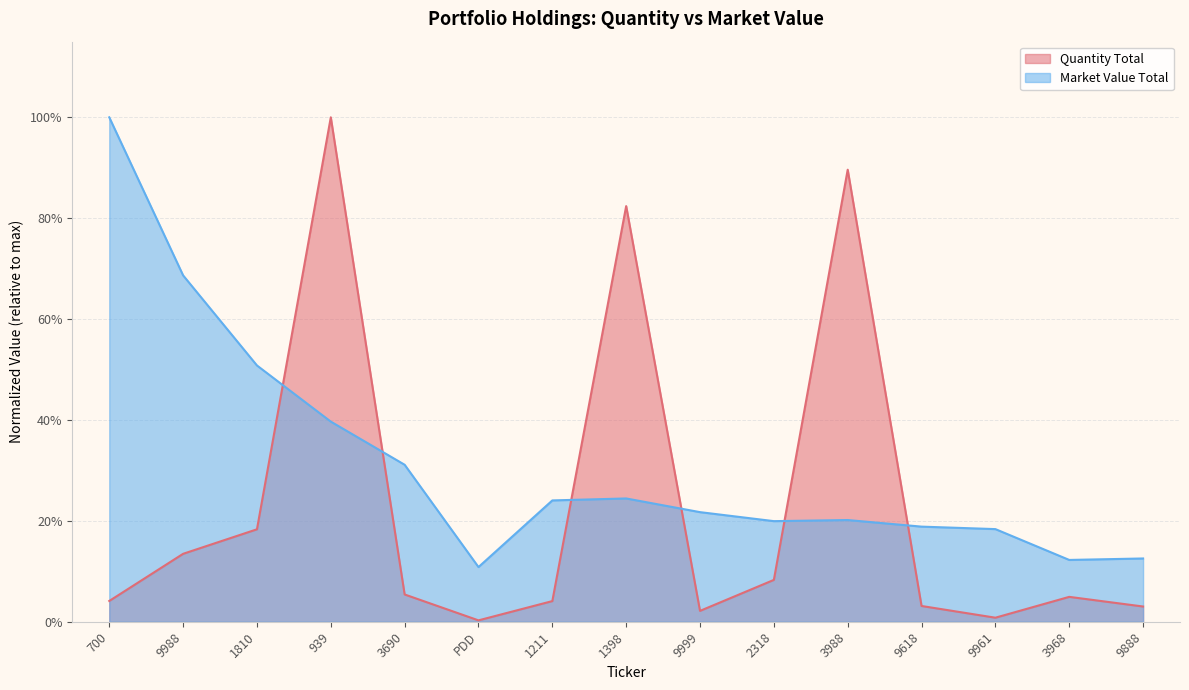

Count the number of categories in the chart.

15